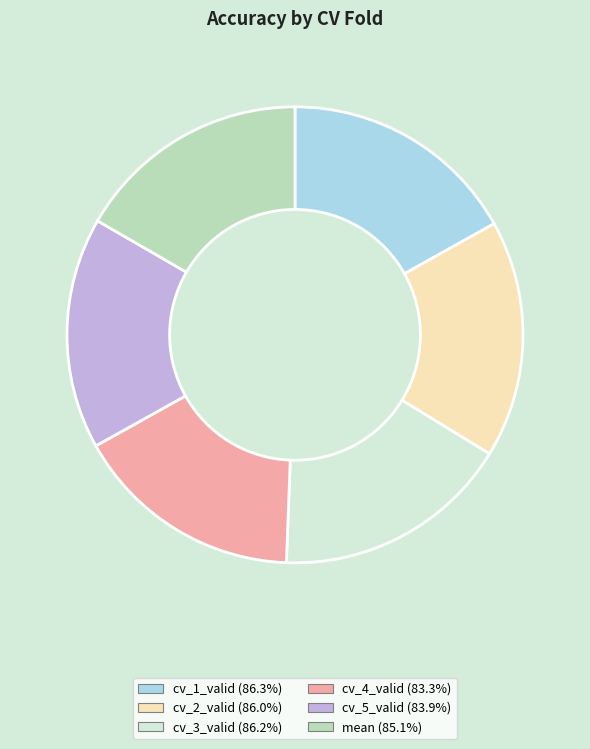

The cv_3_valid slice represents 17% of the pie. True or false?

True